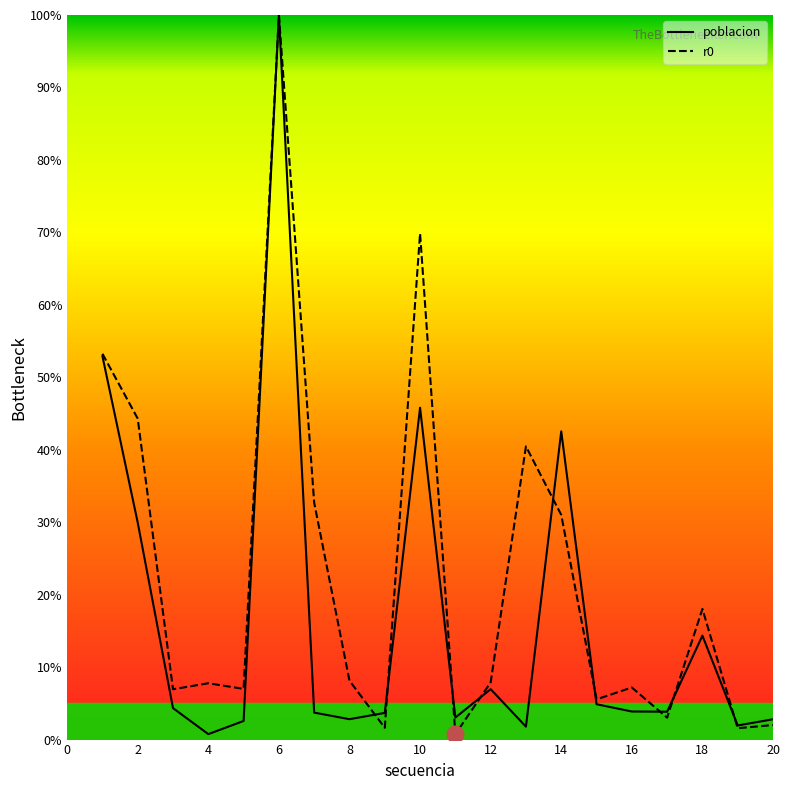

Which series has the largest total across all categories?

r0